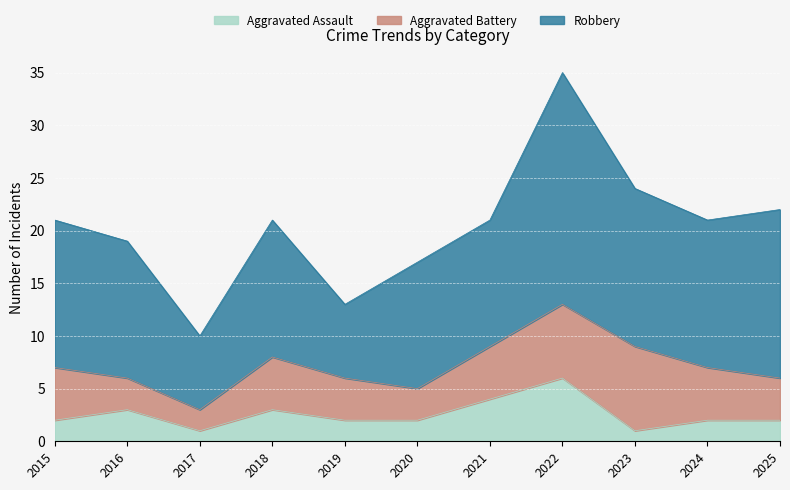

Reading right to left, what are all the values shown in this chart?

Aggravated Assault: 2025=2	2024=2	2023=1	2022=6	2021=4	2020=2	2019=2	2018=3	2017=1	2016=3	2015=2
Aggravated Battery: 2025=4	2024=5	2023=8	2022=7	2021=5	2020=3	2019=4	2018=5	2017=2	2016=3	2015=5
Robbery: 2025=16	2024=14	2023=15	2022=22	2021=12	2020=12	2019=7	2018=13	2017=7	2016=13	2015=14